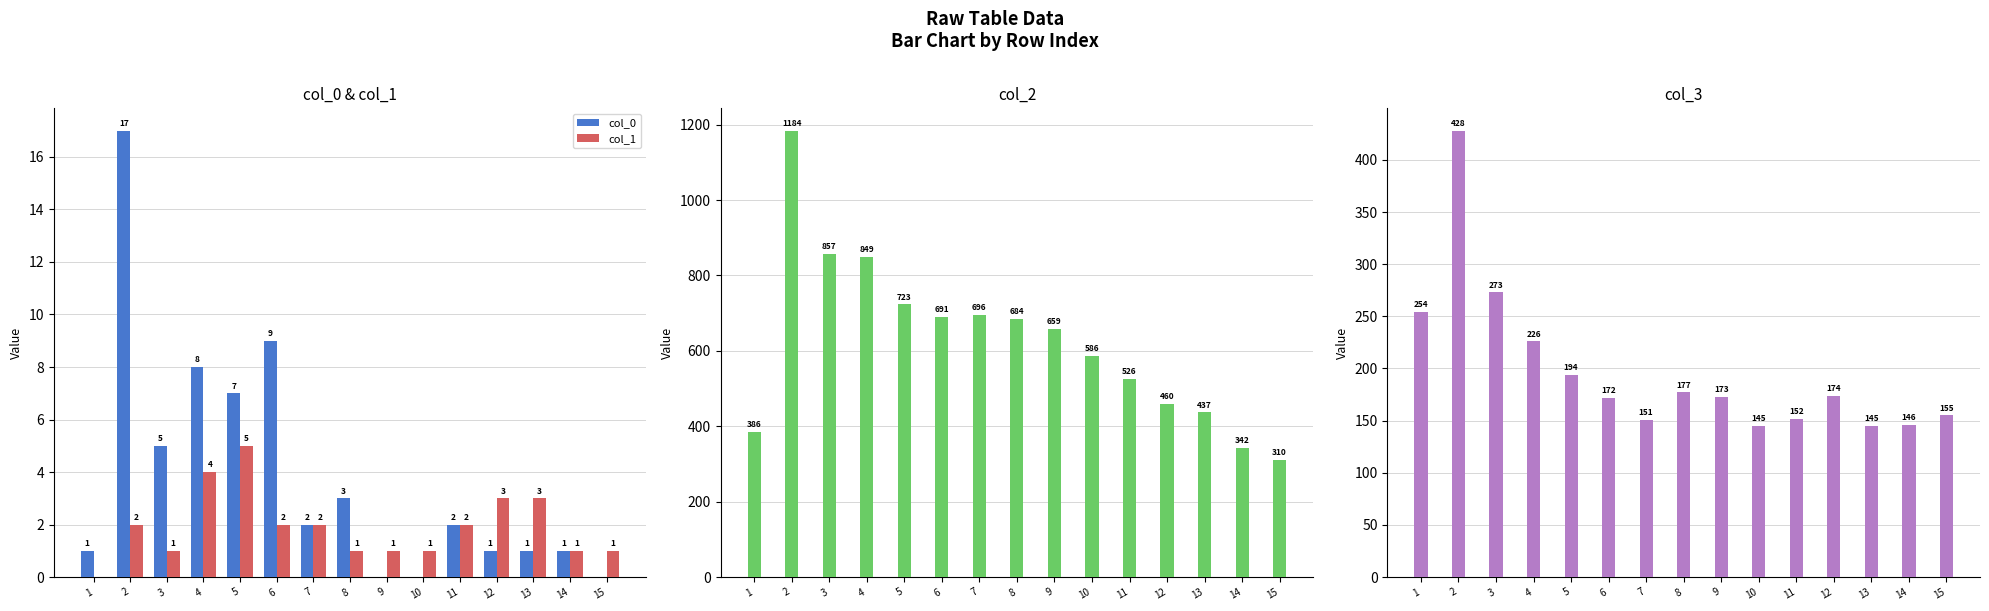

Is it true that col_1 equals 2 at 11?

True